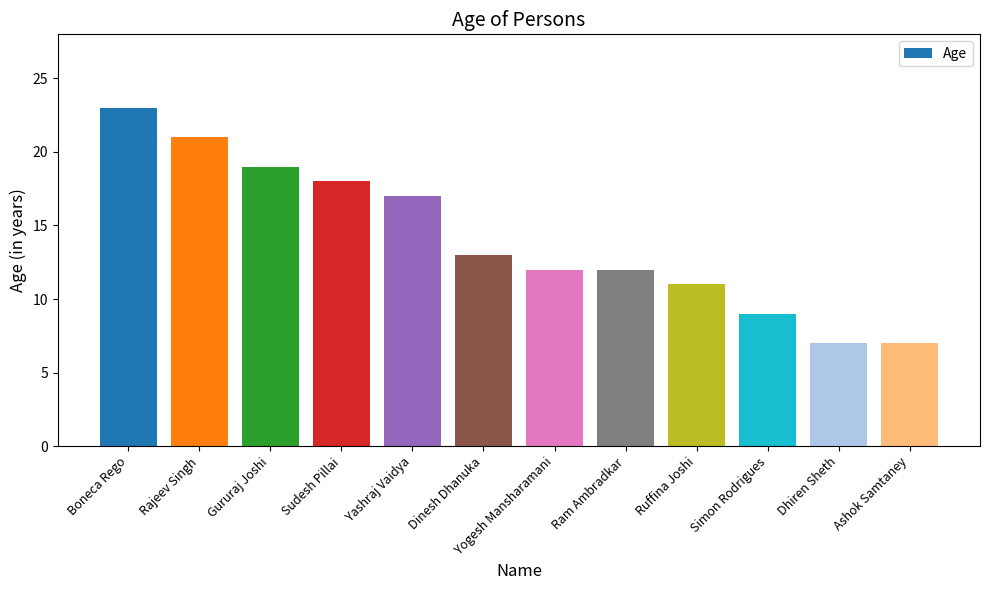

Reading right to left, what are all the values shown in this chart?

7	7	9	11	12	12	13	17	18	19	21	23